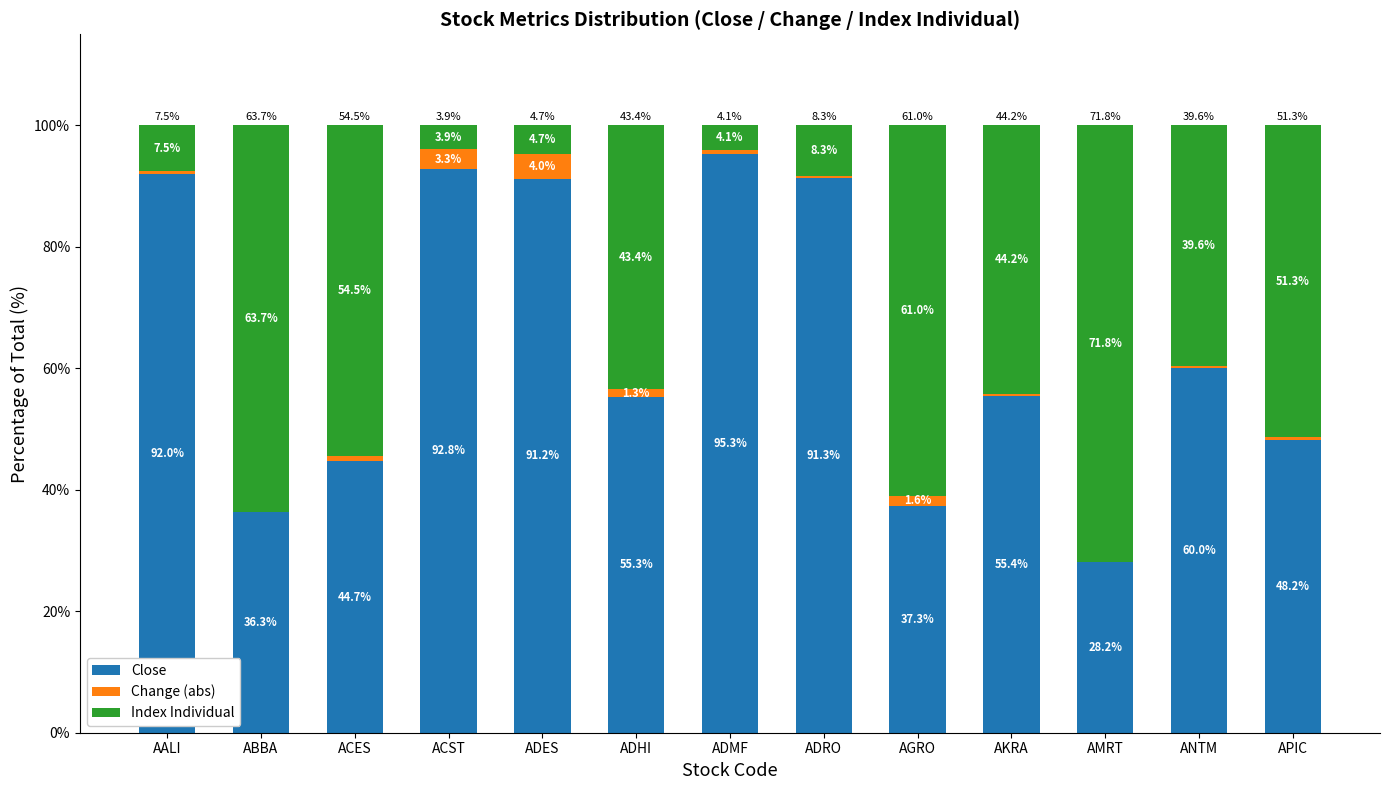

What is the difference between the Close values at ADES and ADRO?

0.1